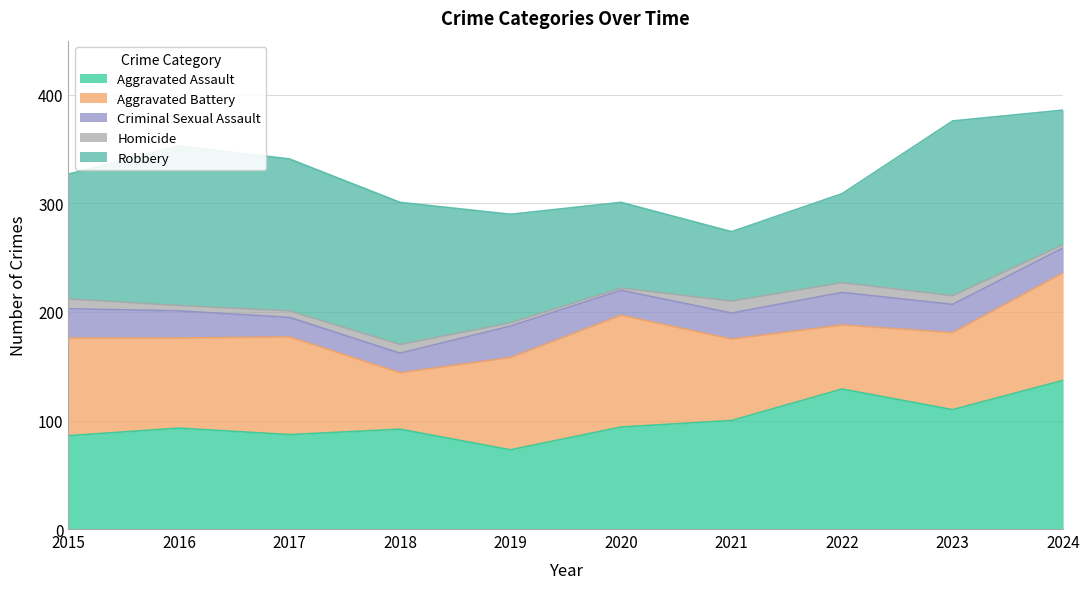

True or false: Robbery and Aggravated Battery cross at least once.

True